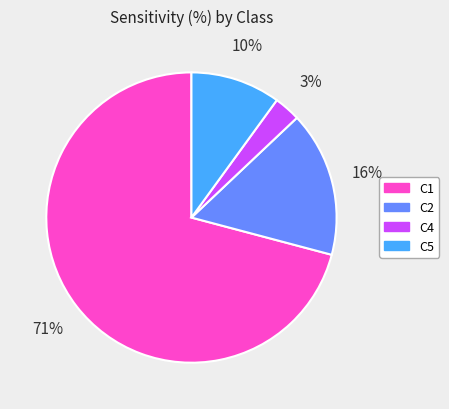

To the nearest percent, what is the difference between the largest and smallest slice percentages?

68%